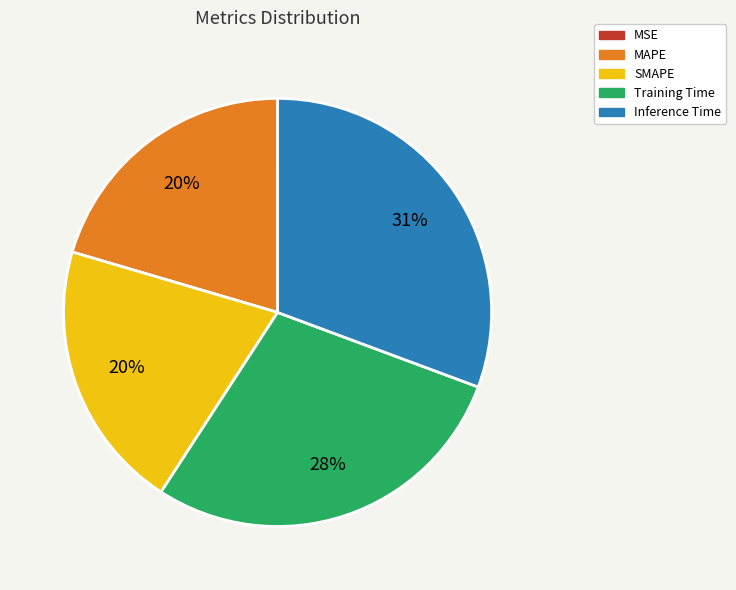

Between SMAPE and Inference Time, which is larger?

Inference Time